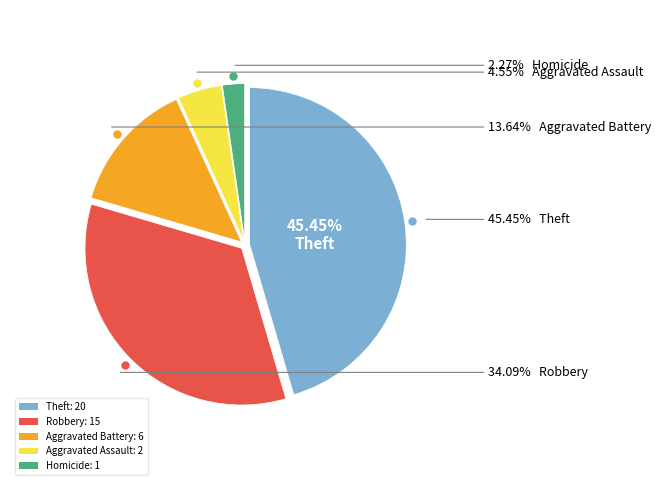

What is the ratio of the value at Robbery to the value at Aggravated Battery?

2.5